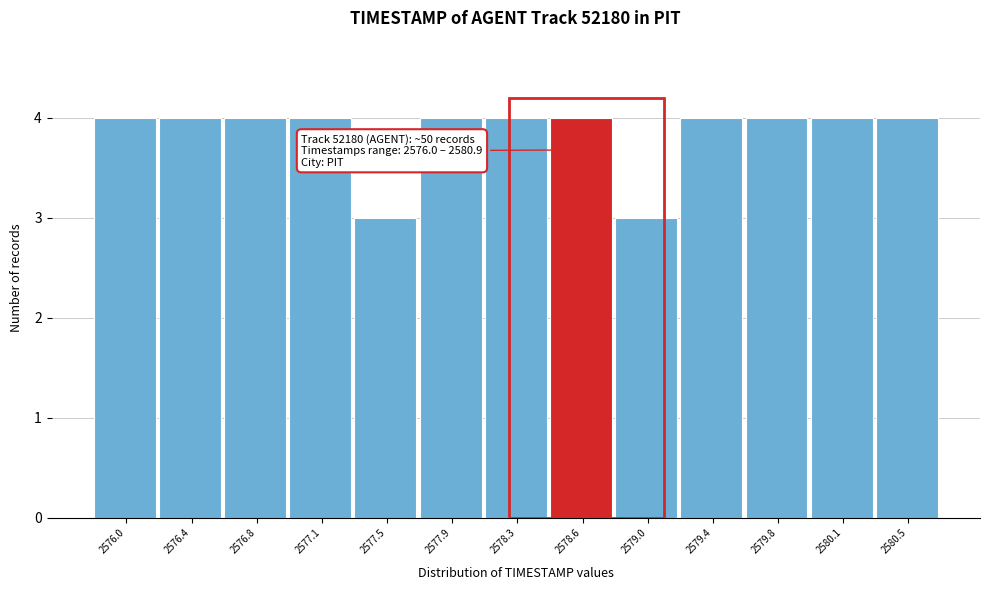

Reading left to right, what are all the values shown in this chart?

2576.0=4	2576.4=4	2576.8=4	2577.1=4	2577.5=3	2577.9=4	2578.3=4	2578.6=4	2579.0=3	2579.4=4	2579.8=4	2580.1=4	2580.5=4